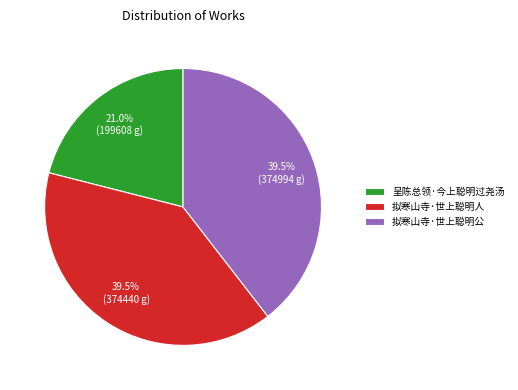

Which category has the smallest portion of the pie?

呈陈总领·今上聪明过尧汤